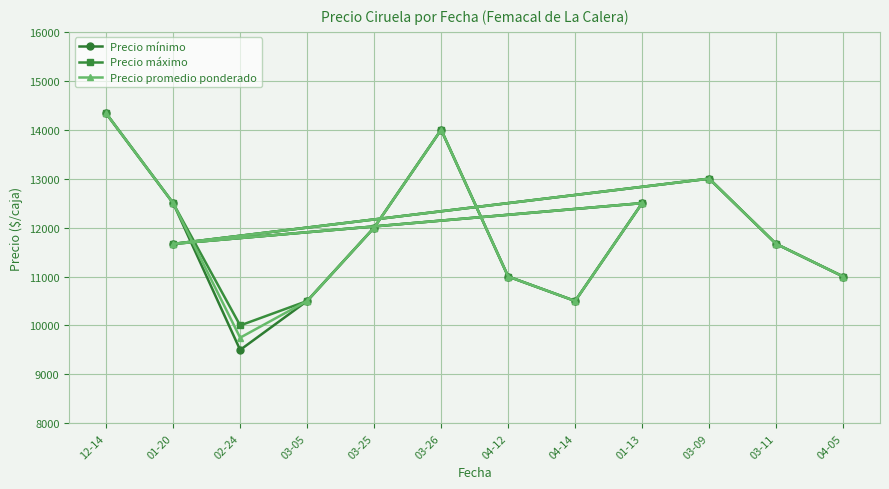

Which series has the largest range (max minus min)?

Precio mínimo